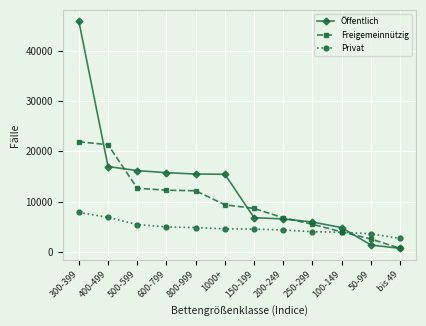

The value of Freigemeinnützig at 200-249 is 6763. True or false?

True